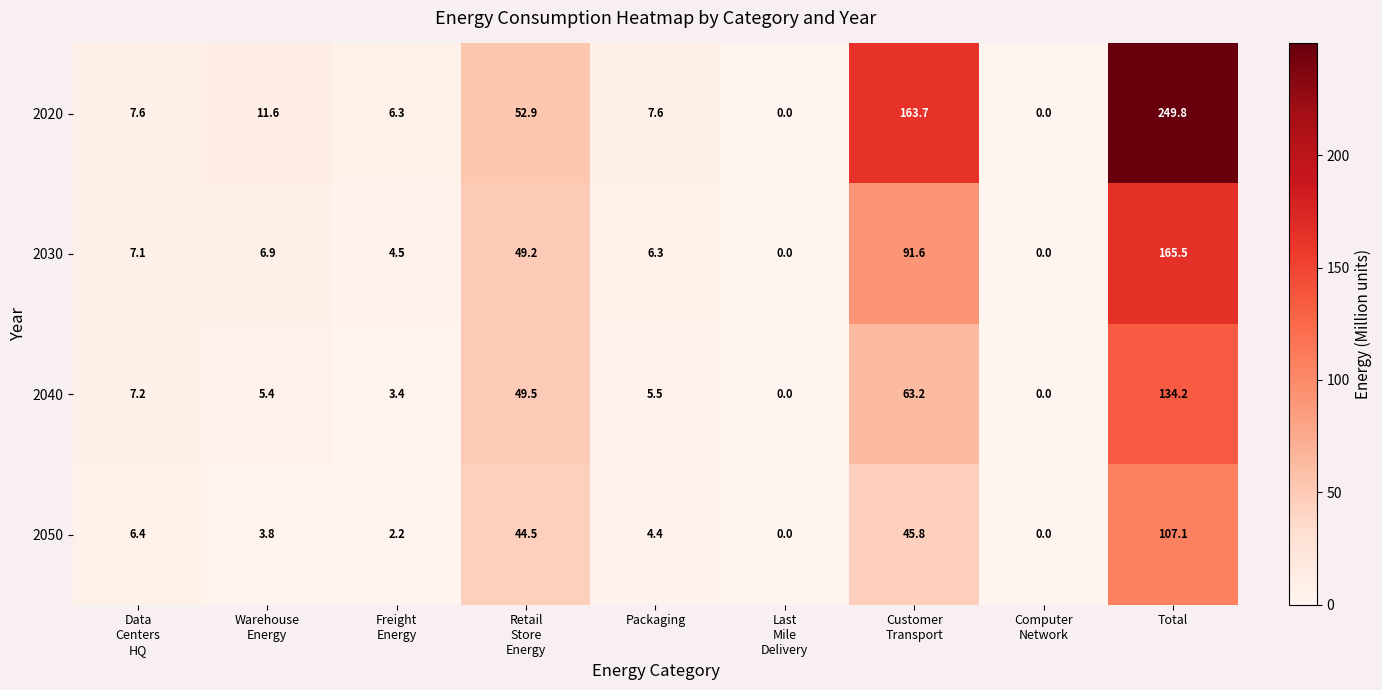

Rank the series at Data
Centers
HQ from lowest to highest value.

2050, 2030, 2040, 2020